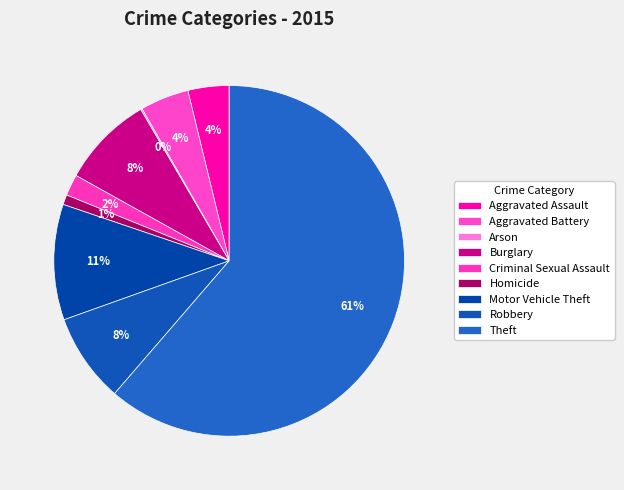

Combined, do Arson and Aggravated Battery account for over 50%?

No